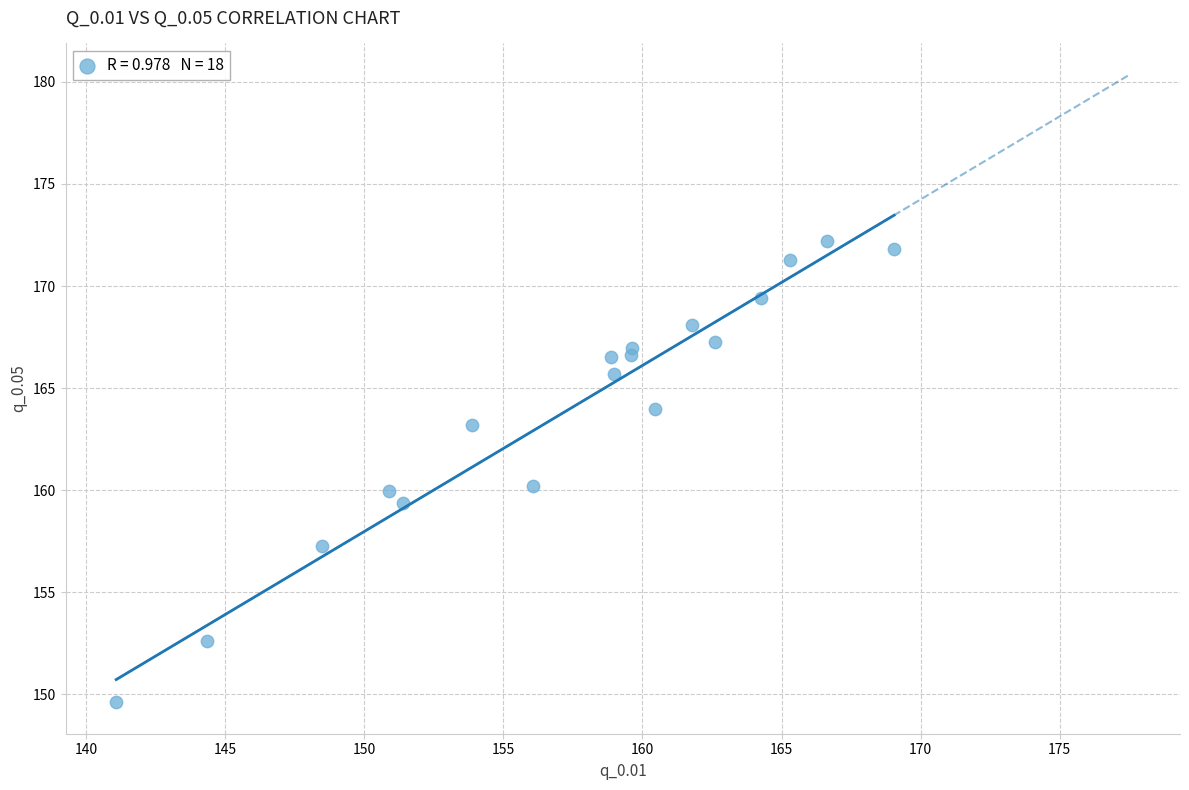

What is the range of Y values (max minus min)?

22.6